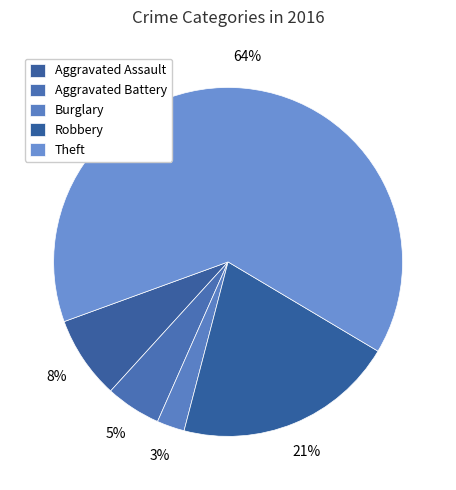

Is it true that Robbery is 21% of the pie?

True